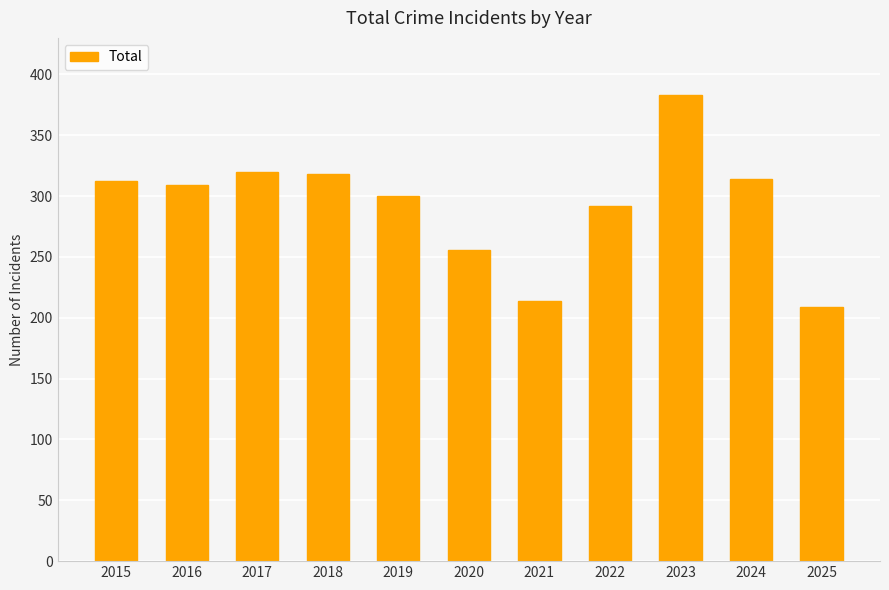

Which has a higher value, 2017 or 2016?

2017